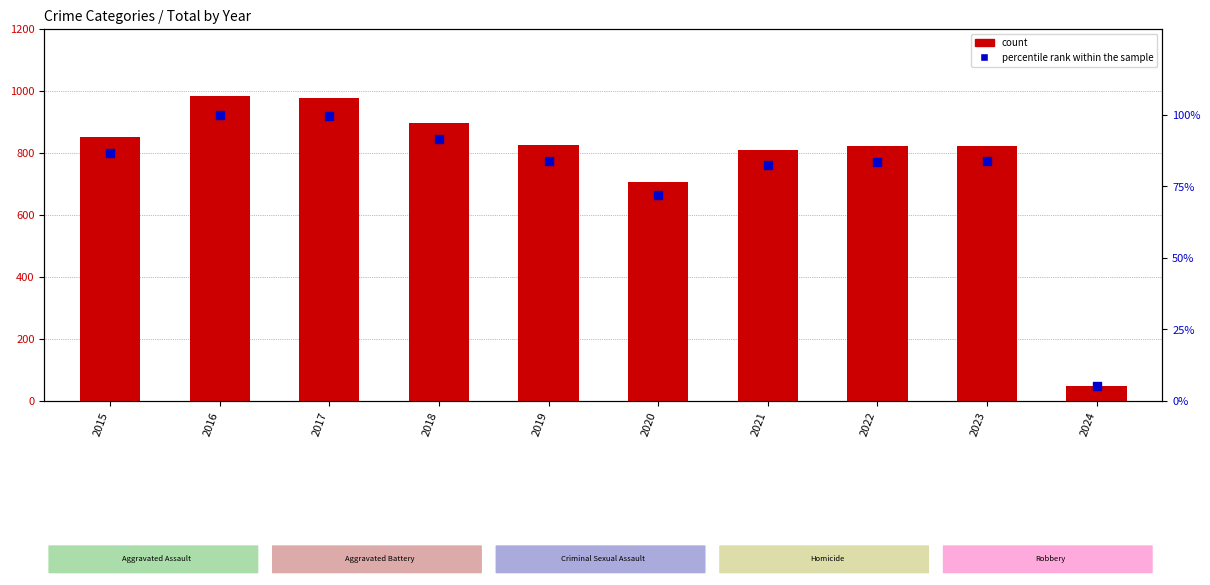

Which series has the largest total across all categories?

count